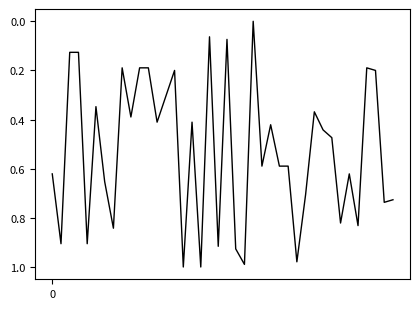

What is the value of the 9th point from the left?

0.2